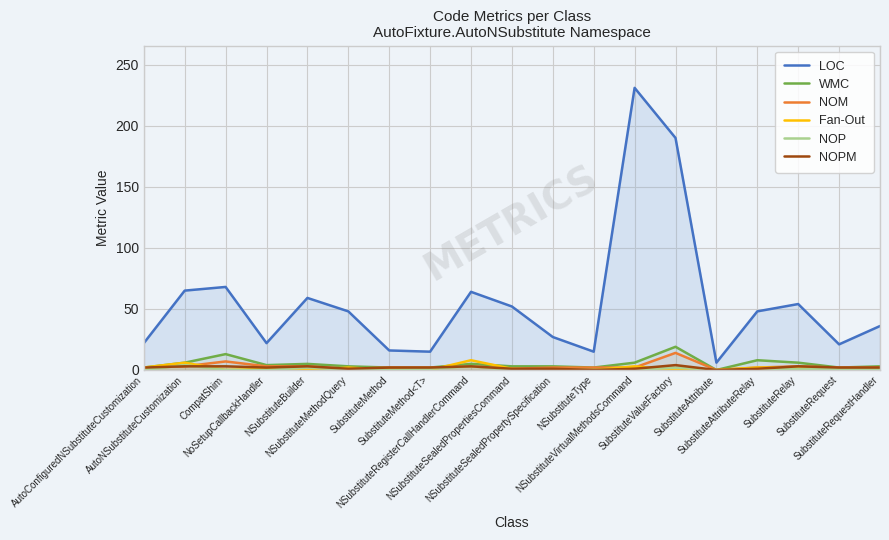

What is the label of the 7th point from the right?

NSubstituteVirtualMethodsCommand